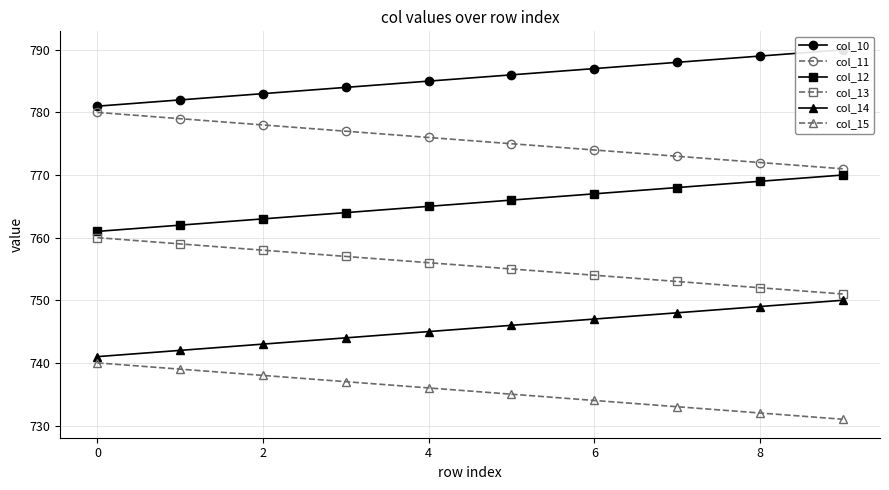

True or false: col_12 and col_13 cross at least once.

False